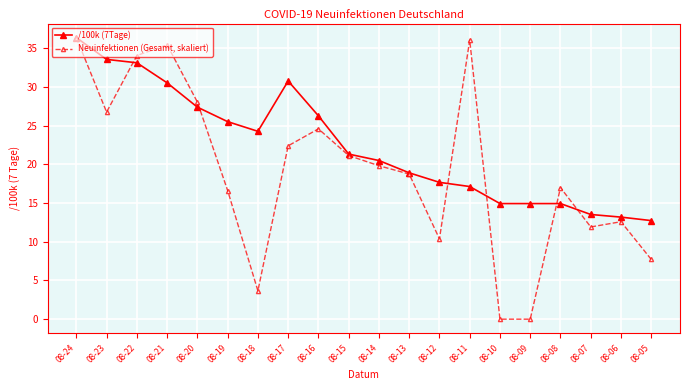

What is the value of the Neuinfektionen (Gesamt, skaliert) point at the 4th from the left?

35.4